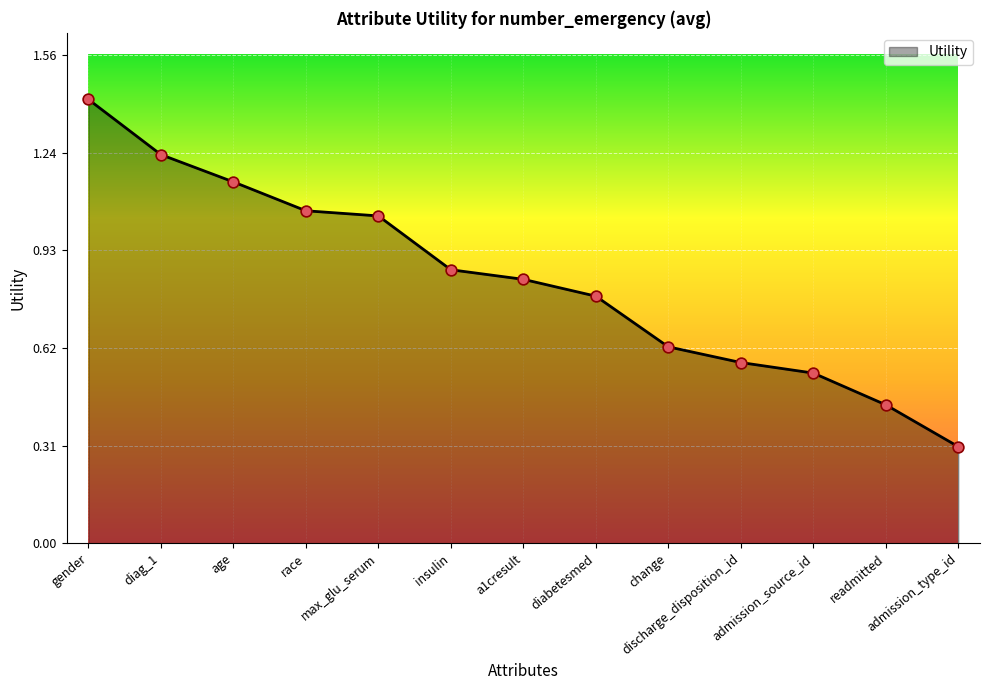

What is the change in value from race to diabetesmed?

-0.3